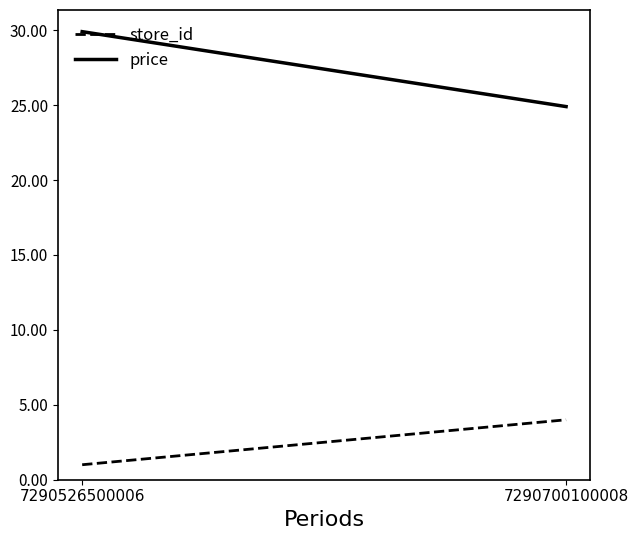

Rank the series by their maximum value, from lowest to highest.

store_id, price